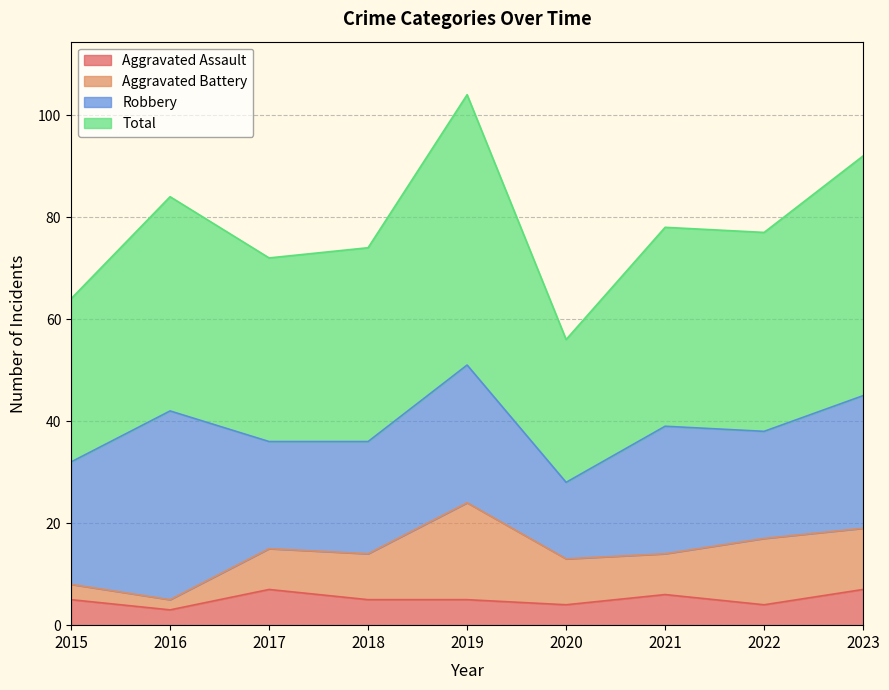

List the labels in order of Total value, largest first.

2019, 2023, 2016, 2021, 2022, 2018, 2017, 2015, 2020